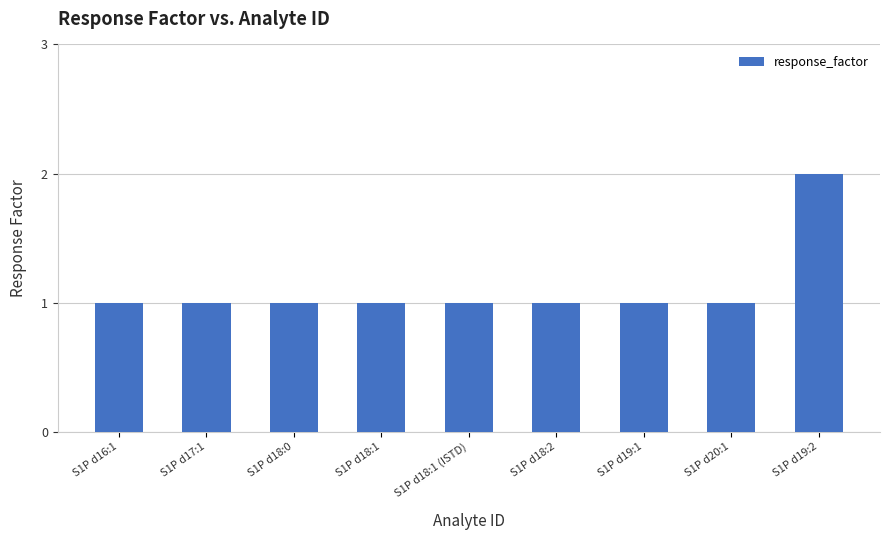

What is the maximum value shown in the chart?

2